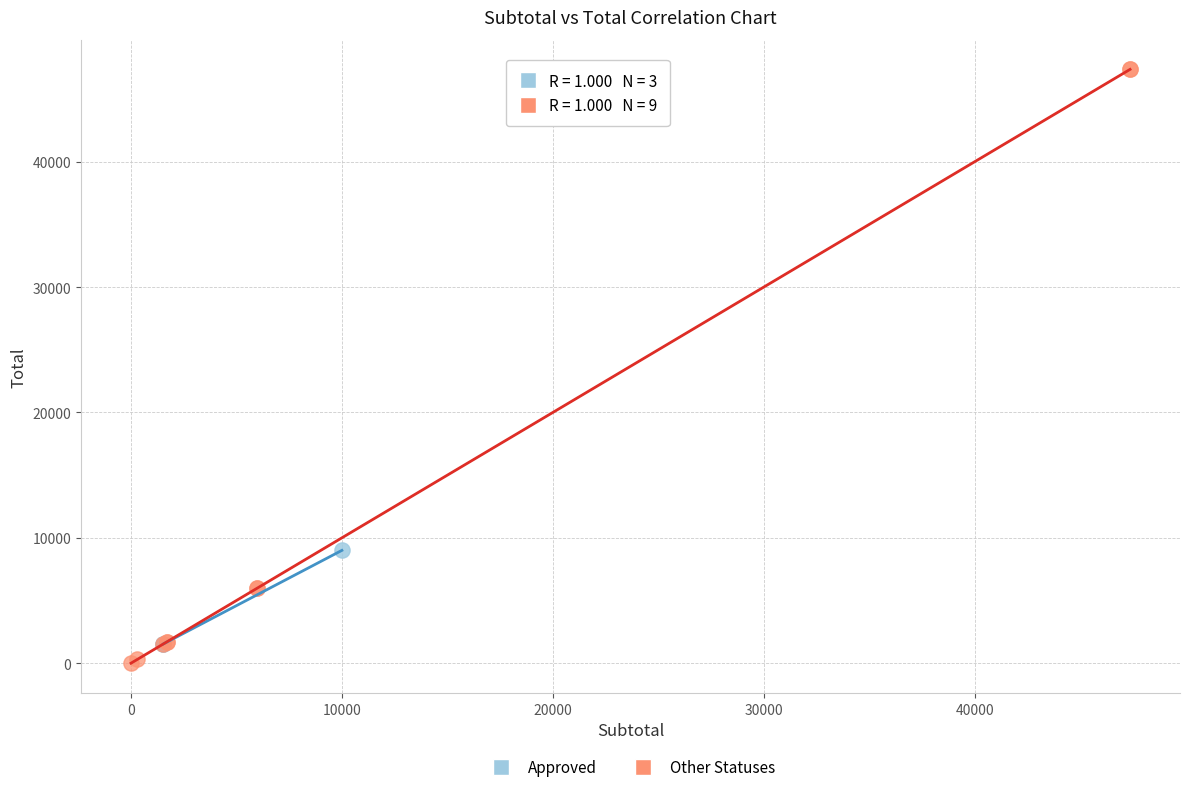

Which series reaches the minimum Y coordinate?

Other Statuses